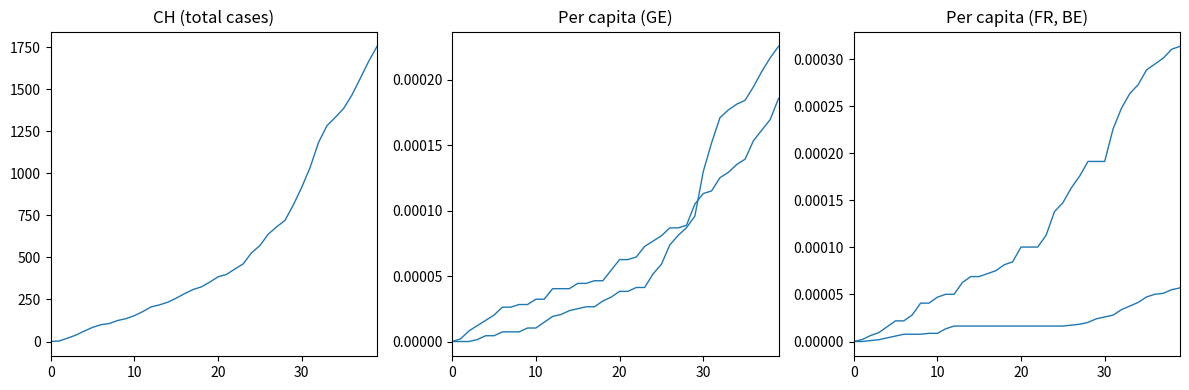

How many intersections are there between FR_pc and GE_pc?

3